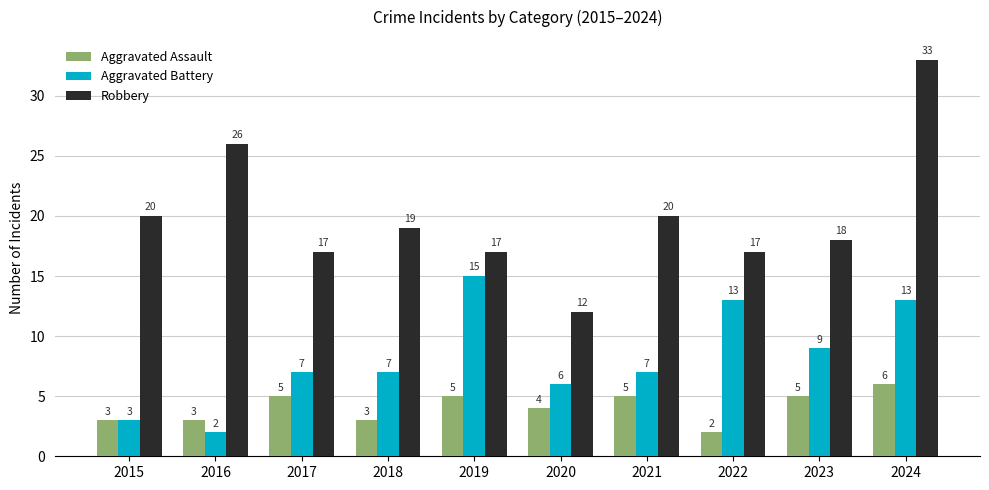

What are all the series names shown in the legend?

Aggravated Assault, Aggravated Battery, Robbery